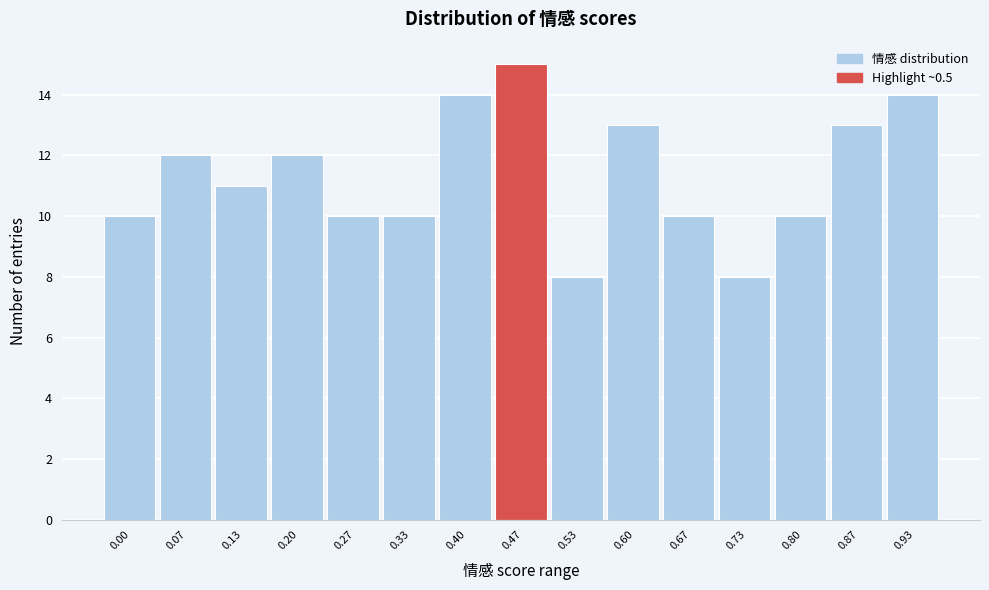

Reading left to right, extract all data points from this chart.

0.00=10	0.07=12	0.13=11	0.20=12	0.27=10	0.33=10	0.40=14	0.47=15	0.53=8	0.60=13	0.67=10	0.73=8	0.80=10	0.87=13	0.93=14